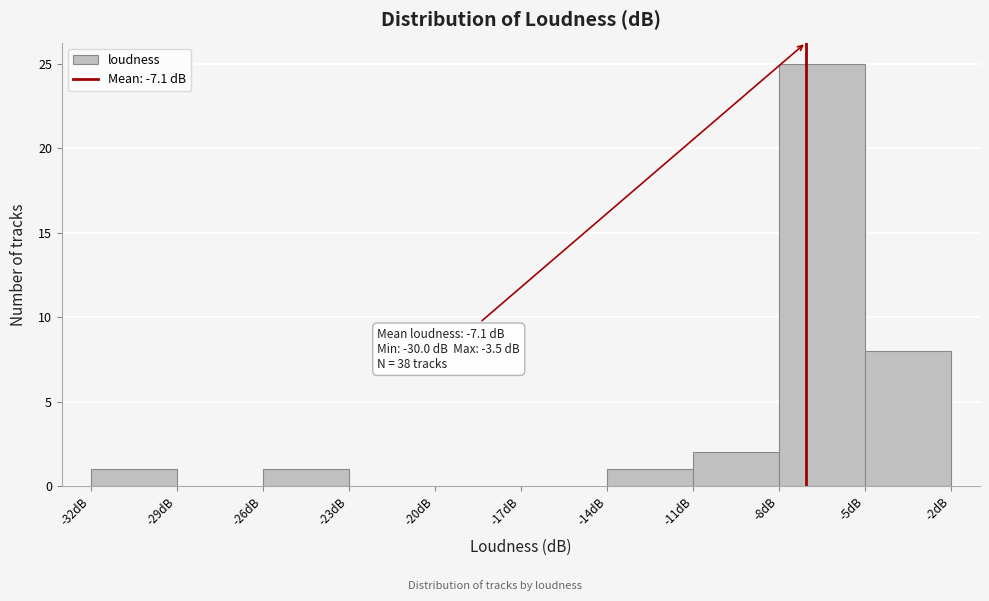

Which range on the x-axis has the tallest bar?

-8 to -5